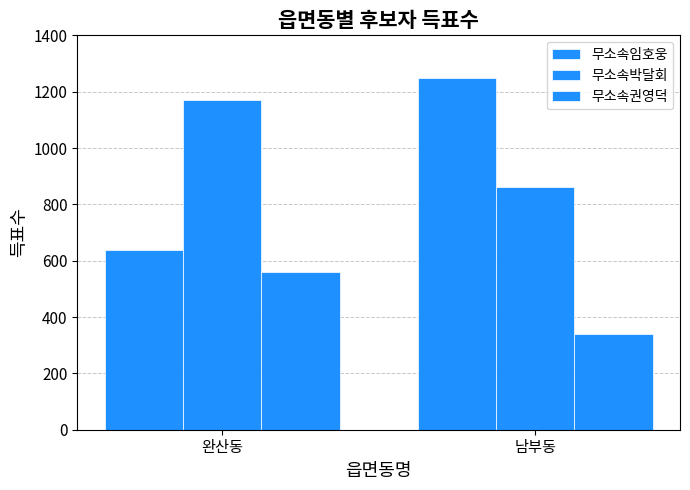

Which series has the largest range (max minus min)?

무소속임호웅